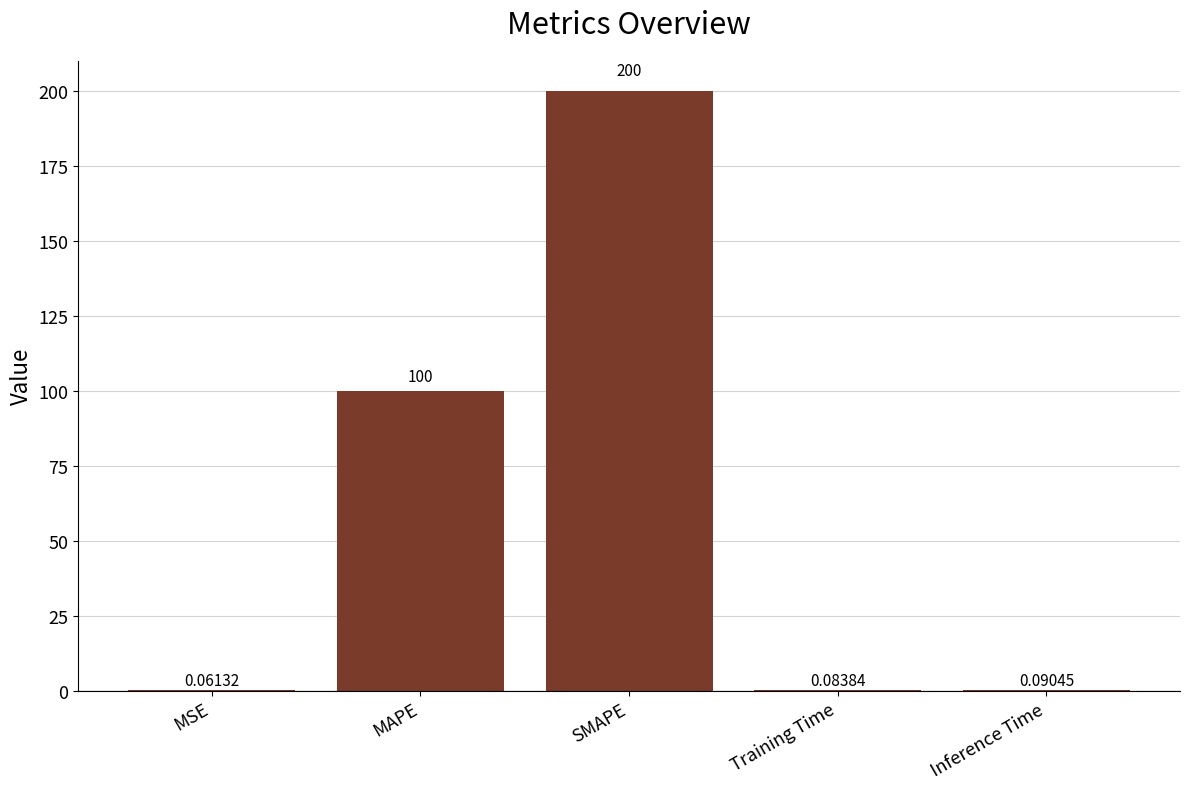

At which category does the chart reach its peak across all series?

SMAPE